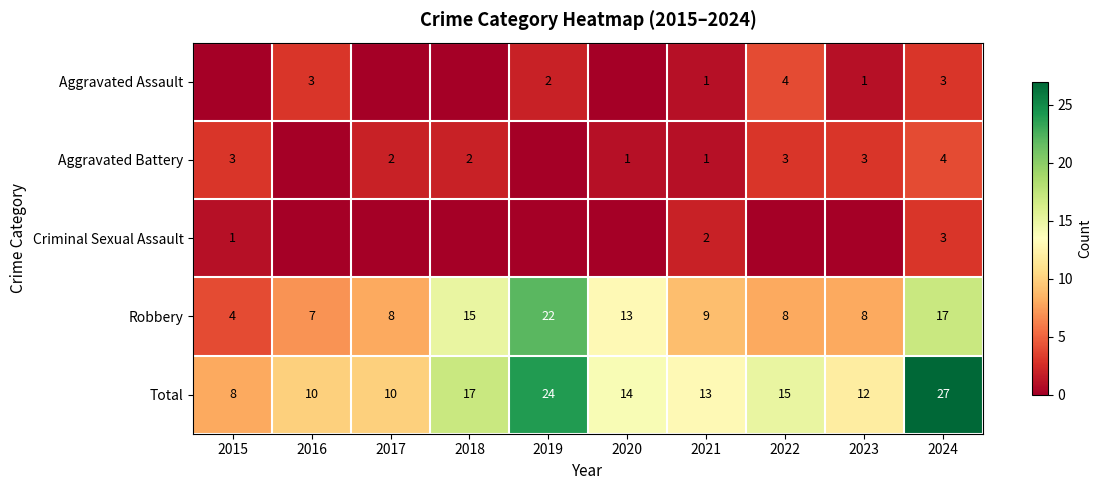

Is the value of Robbery at 2016 greater than the value of Criminal Sexual Assault at 2015?

Yes